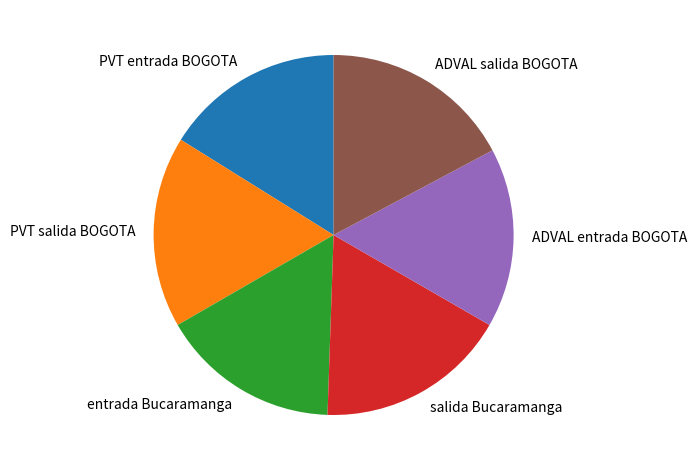

The salida Bucaramanga slice represents 7% of the pie. True or false?

False